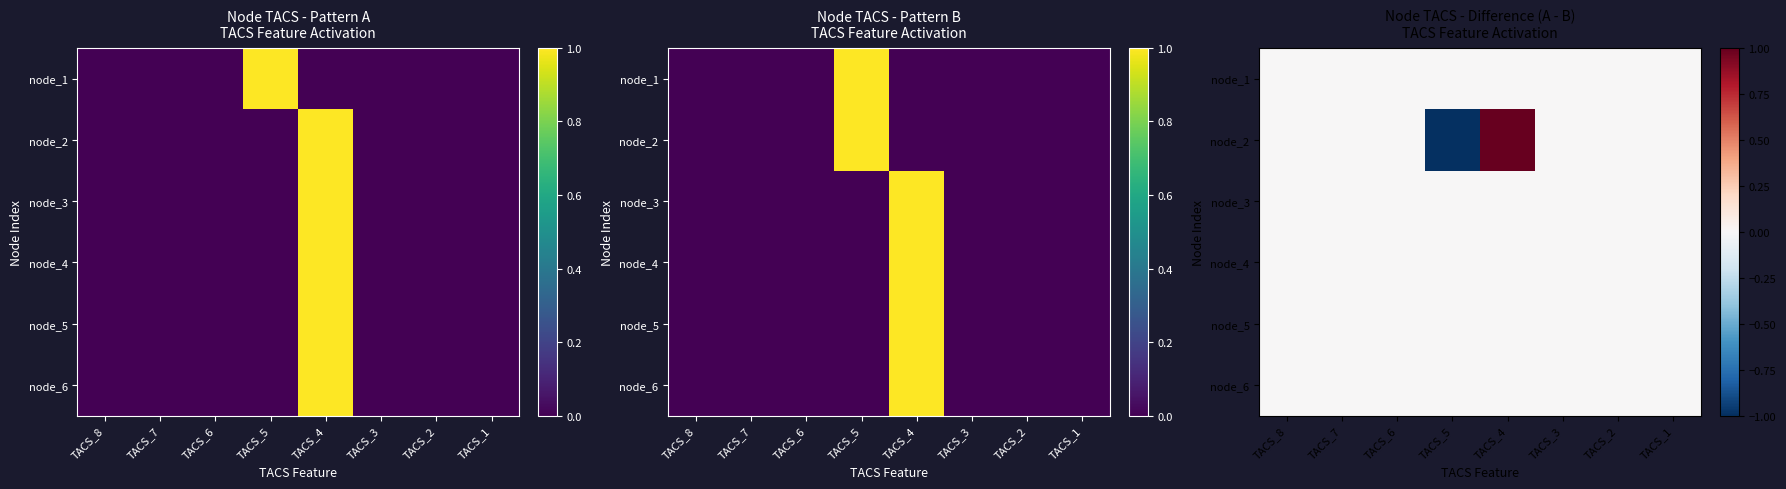

Rank the categories by node_6 value from lowest to highest.

TACS_8, TACS_7, TACS_6, TACS_5, TACS_4, TACS_3, TACS_2, TACS_1